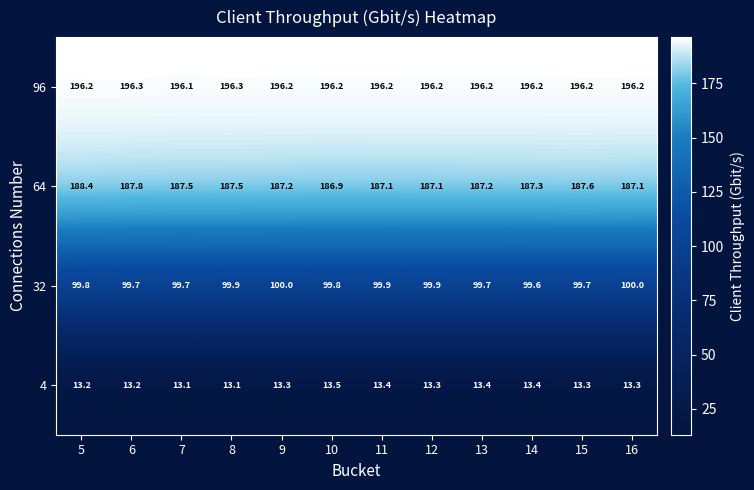

Which category has the lowest value in the 96 series?

7